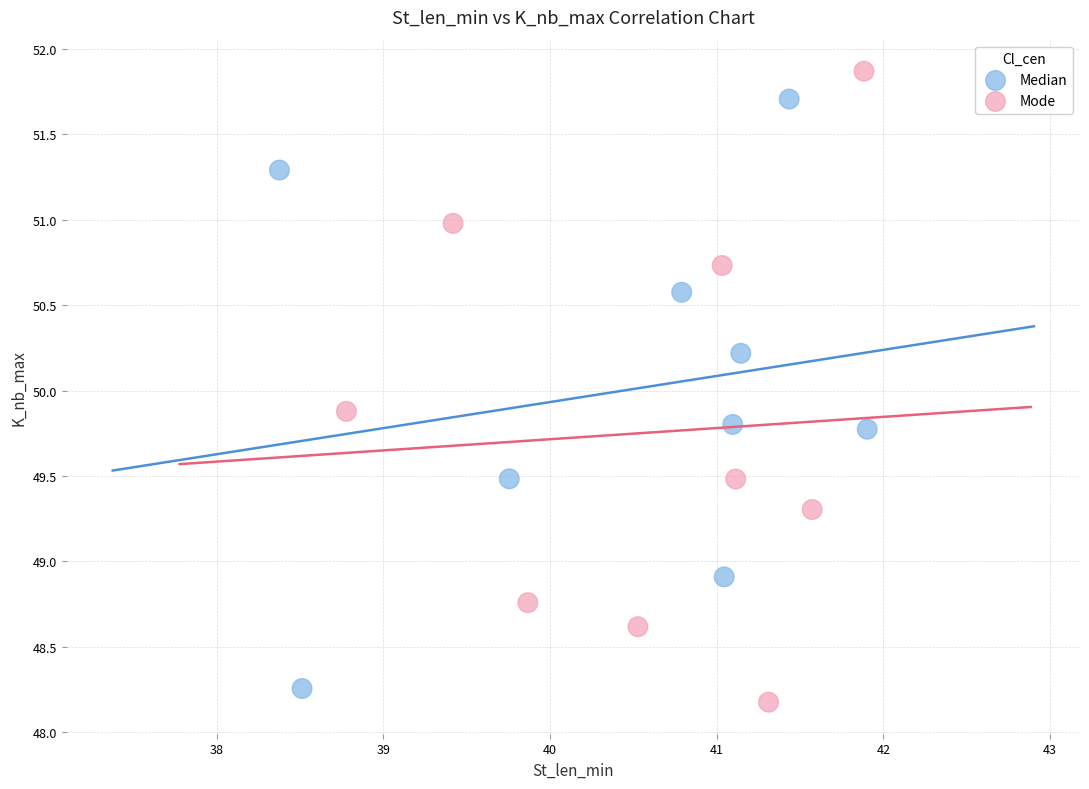

Which series contains the highest Y value?

Mode